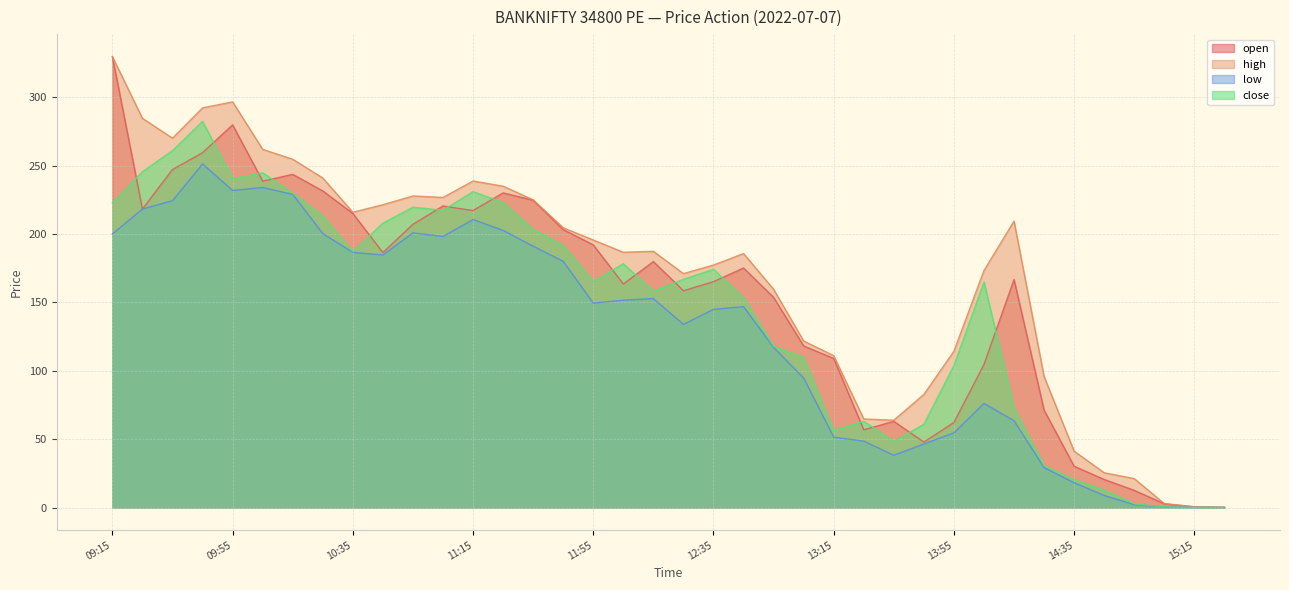

What is the minimum value shown in the chart?

0.1